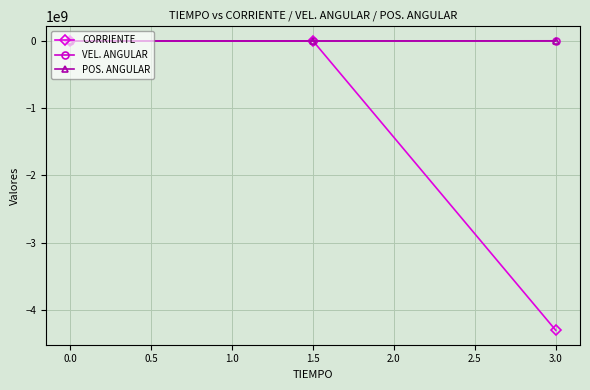

Which series changed the most between 1.5 and 3.0?

CORRIENTE